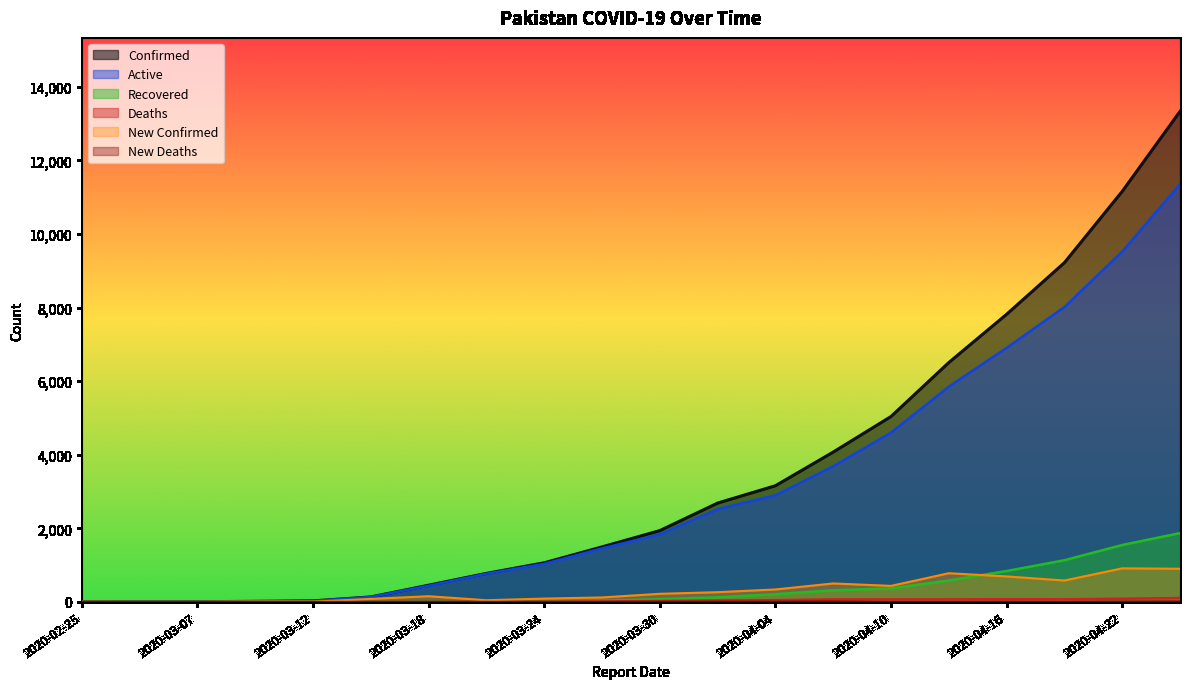

Which series has the widest spread of values?

Confirmed